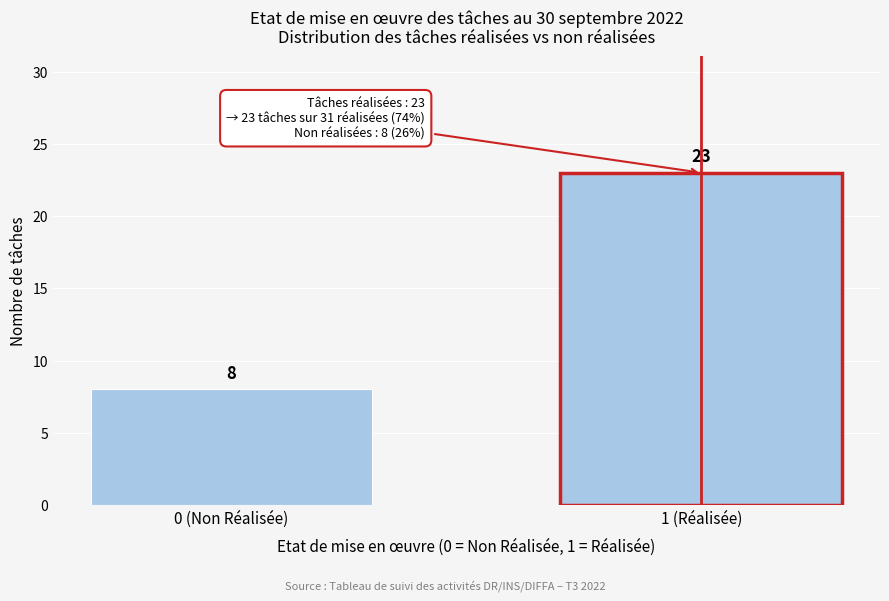

Reading left to right, extract all data points from this chart.

8	23